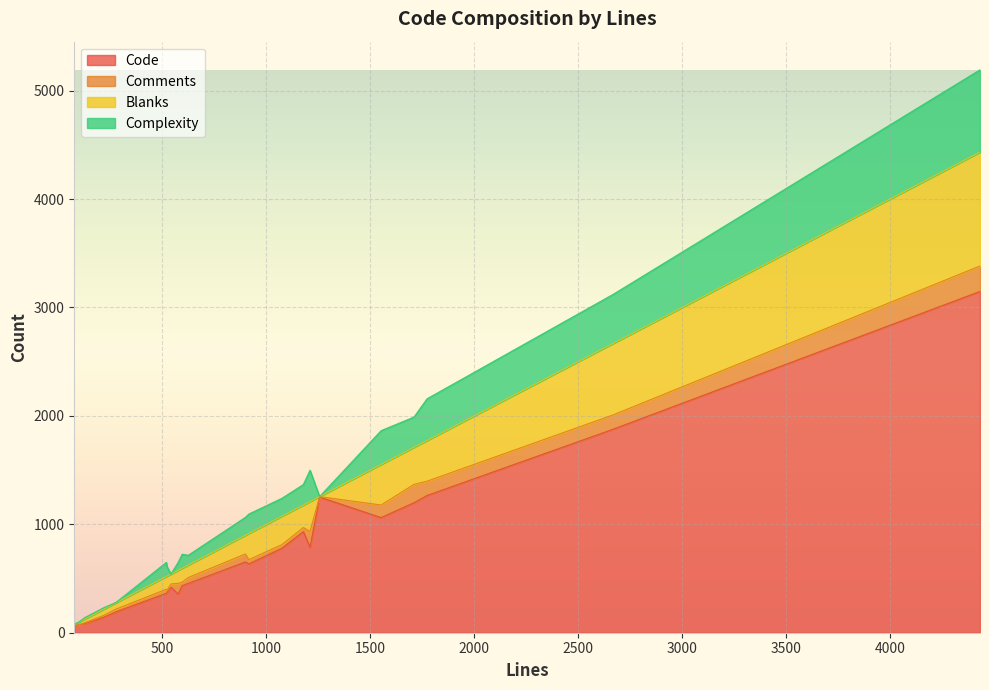

True or false: Blanks has more than 1 interior local peaks.

True